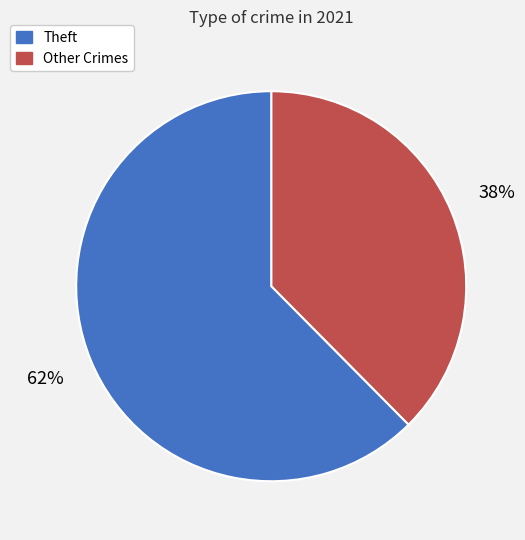

Is there any slice that represents more than half of the pie?

Yes